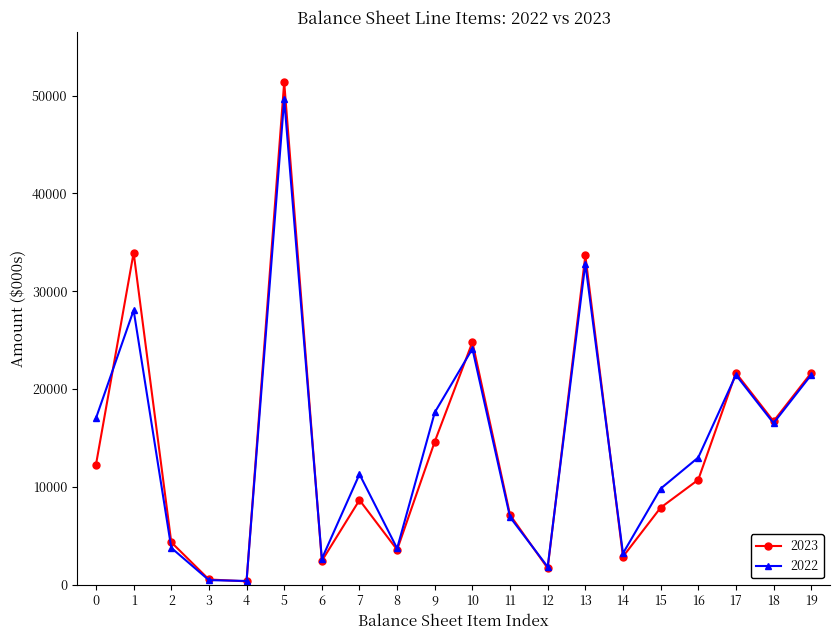

Which series has the widest spread of values?

2023